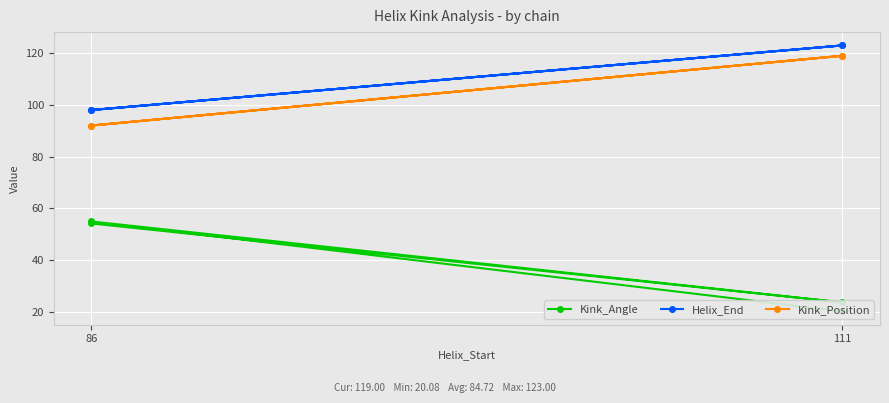

True or false: Kink_Position and Kink_Angle intersect in this chart.

False